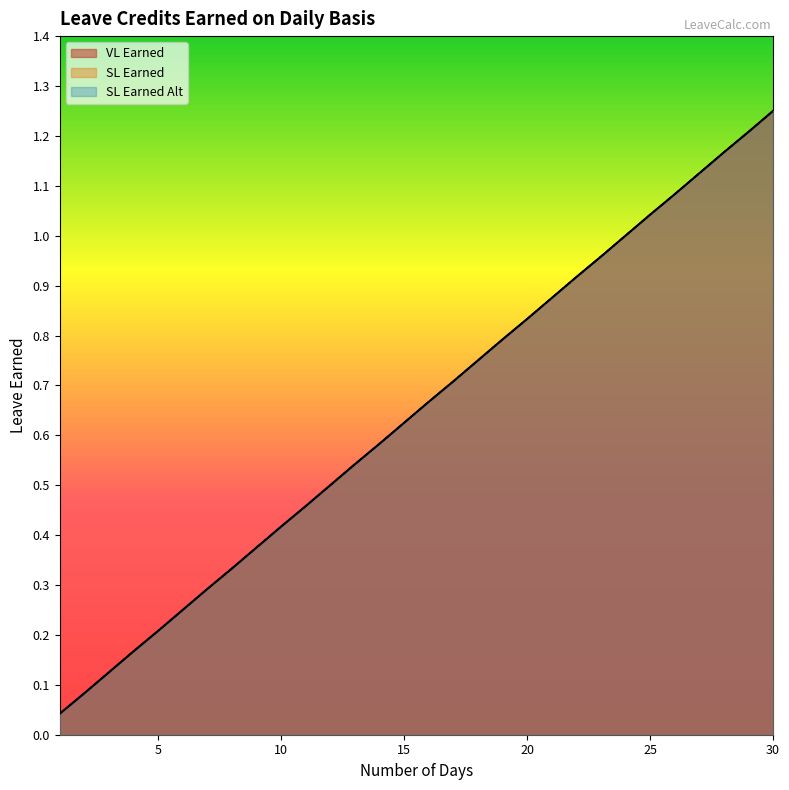

Is the value of SL Earned Alt at 17 greater than the value of VL Earned at 24?

No